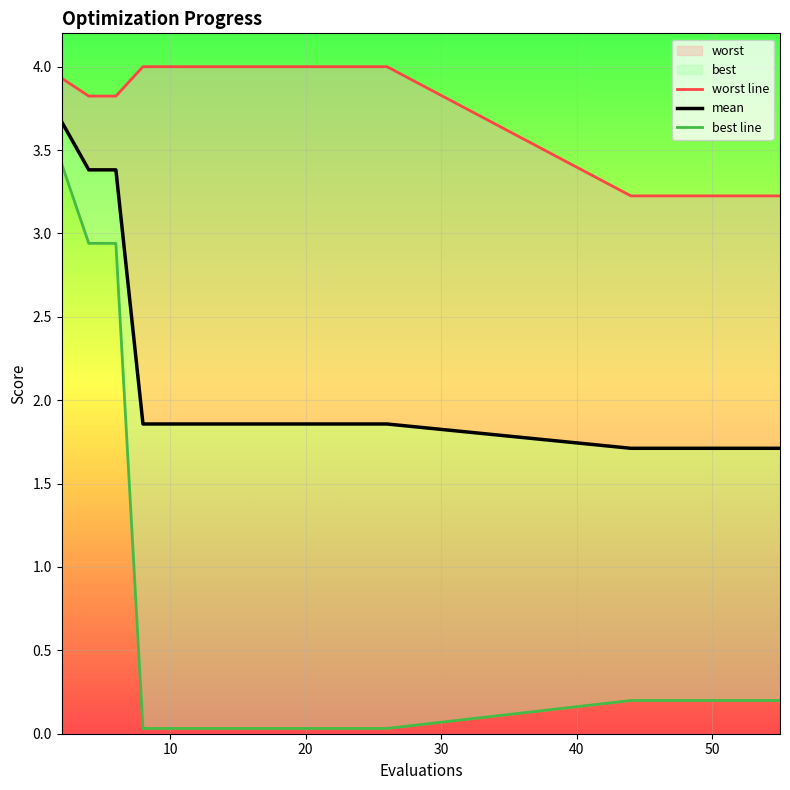

True or false: worst line and best line intersect in this chart.

False